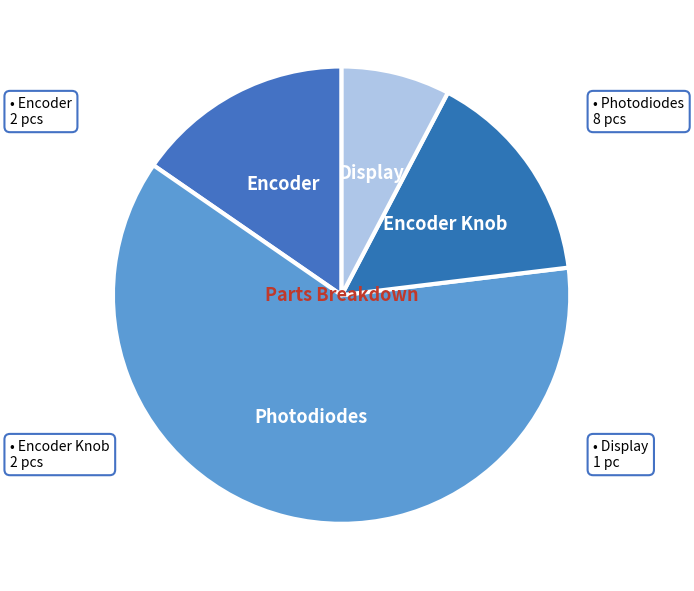

What is the largest slice in the pie chart?

Photodiodes